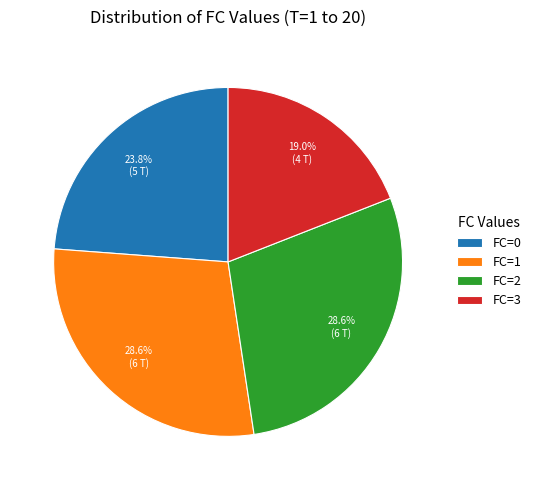

What is the total percentage of FC=3 and FC=1?

47.6%